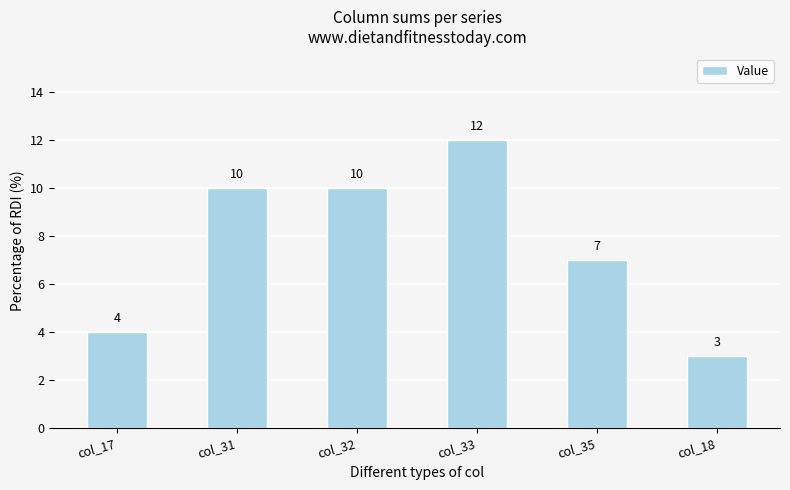

Which category has the lowest value across all series?

col_18